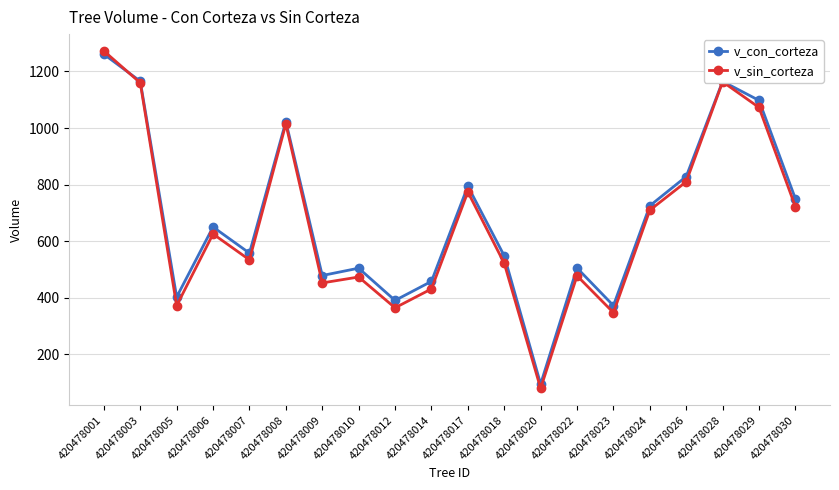

At which category is the sum across all series the highest?

420478001